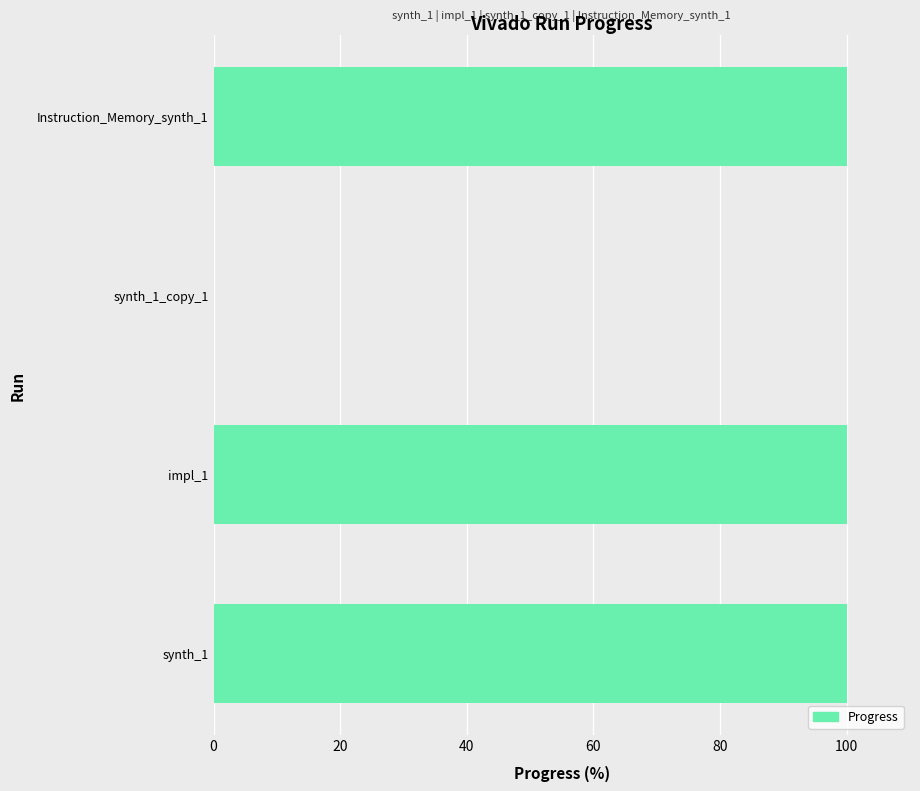

How many series are shown in this chart?

1